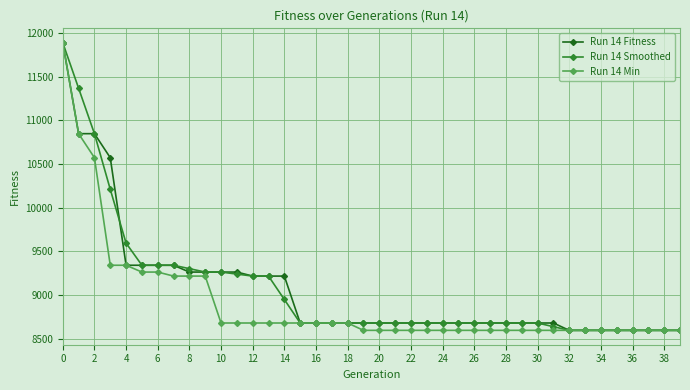

What is the highest value of the Run 14 Min series?

11887